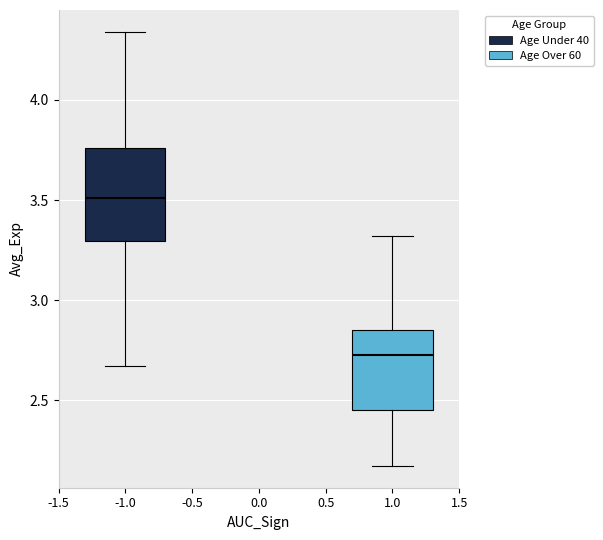

Reading left to right, transcribe this box plot: for each box, give where its median line is, the range the box spans, and where its two whiskers end, as read against the y-axis. The values are not printed on the chart, so give them approximately, as read against the axis.

-1.0: median 3.50, box 3.30 to 3.75, whiskers 2.65 to 4.35
1.0: median 2.70, box 2.45 to 2.85, whiskers 2.15 to 3.30